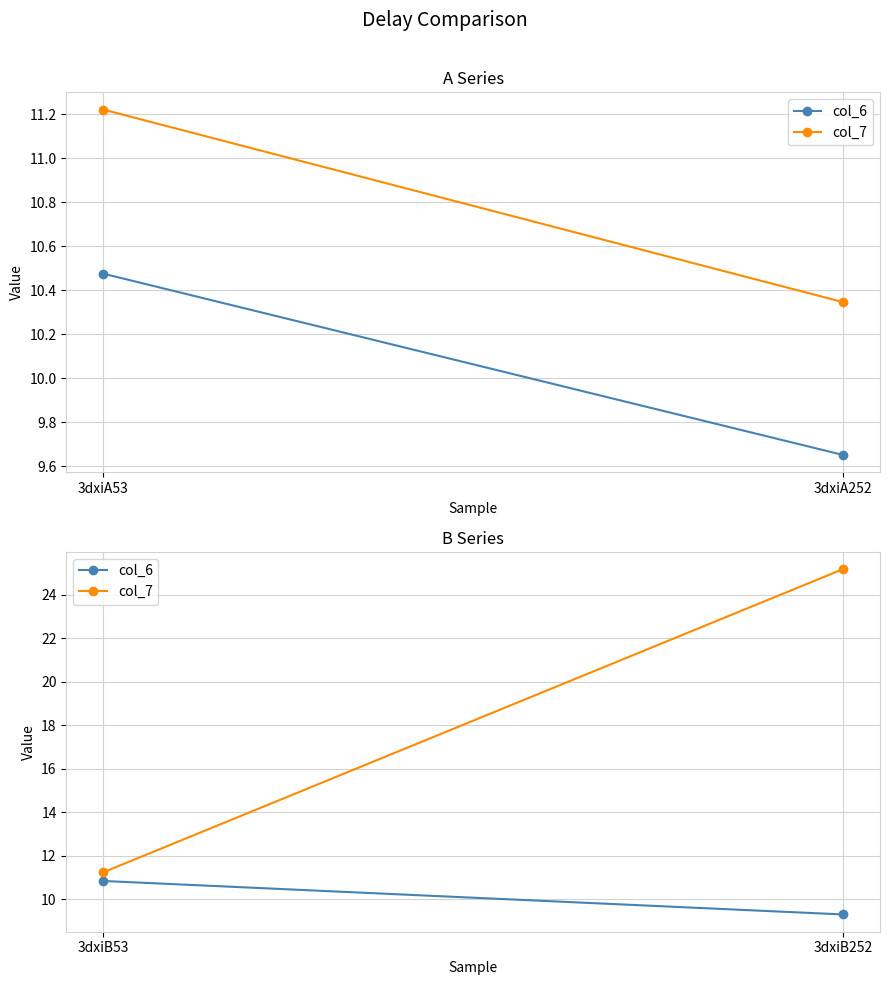

Rank the categories by col_6 value from highest to lowest.

3dxiB53, 3dxiB252